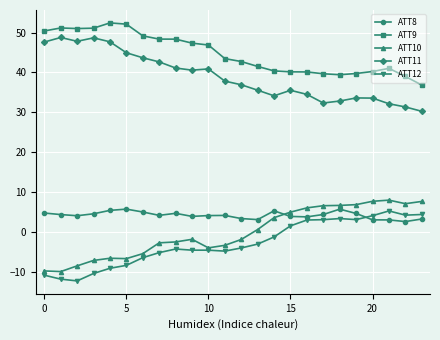

What is the highest value of the ATT10 series?

8.0